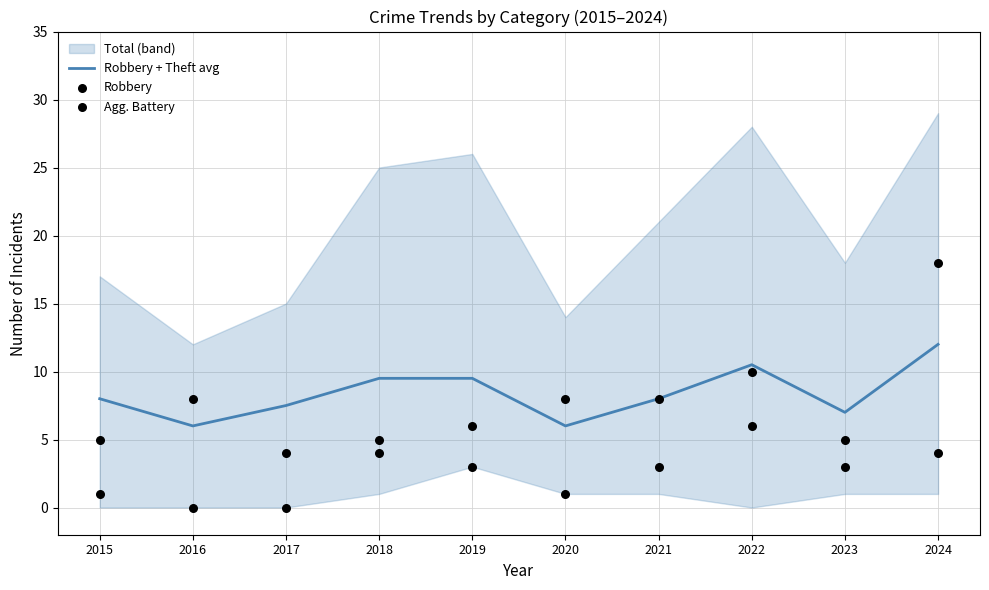

Is the value of Robbery + Theft avg at 2015 greater than the value of Agg. Battery at 2015?

Yes